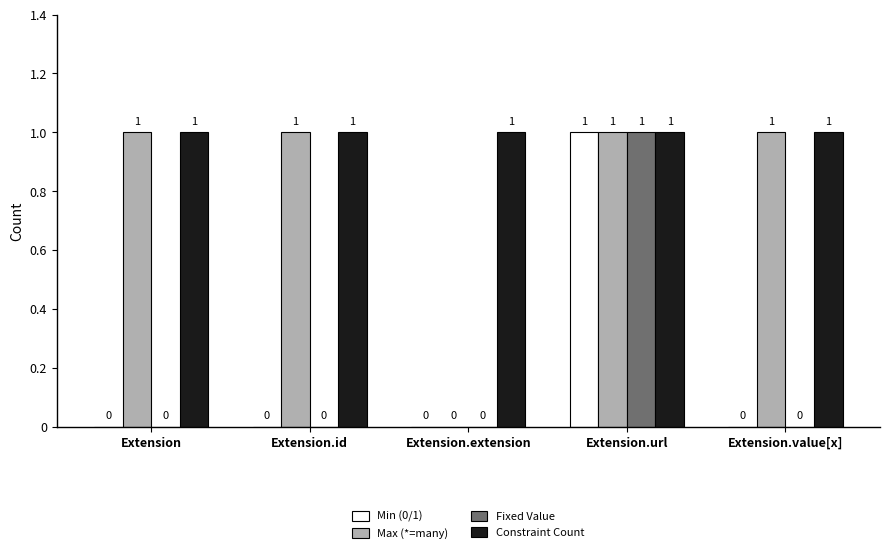

Count the Fixed Value values in the range 0 to 1.

5